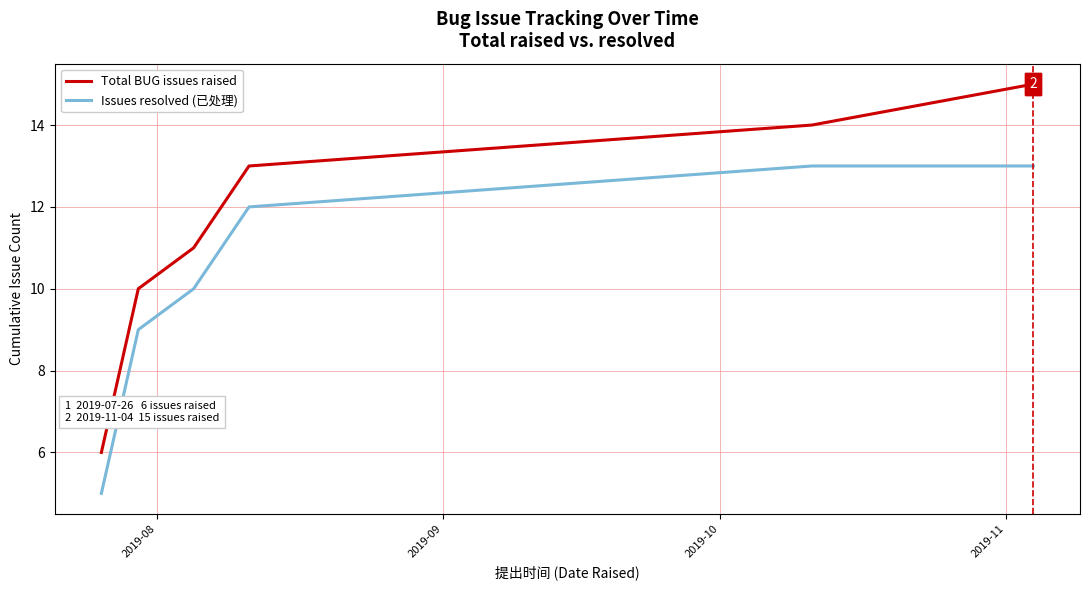

True or false: Issues resolved (已处理) and Total BUG issues raised cross at least once.

False